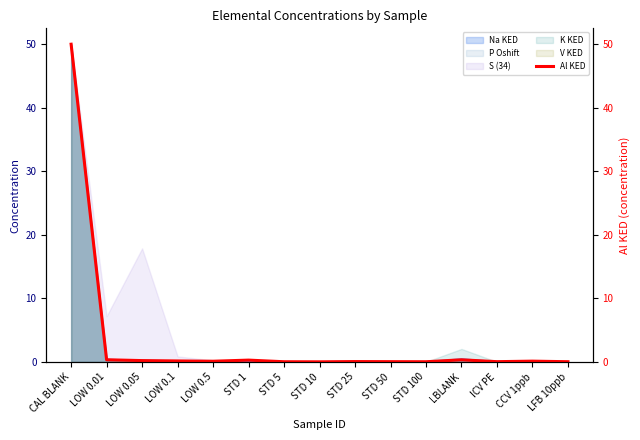

Reading left to right, transcribe all the data shown in this chart.

CAL BLANK=50.0	LOW 0.01=0.3	LOW 0.05=0.2	LOW 0.1=0.2	LOW 0.5=0.1	STD 1=0.3	STD 5=0.0	STD 10=0.0	STD 25=0.1	STD 50=0.0	STD 100=0.0	LBLANK=0.3	ICV PE=0.0	CCV 1ppb=0.1	LFB 10ppb=0.0